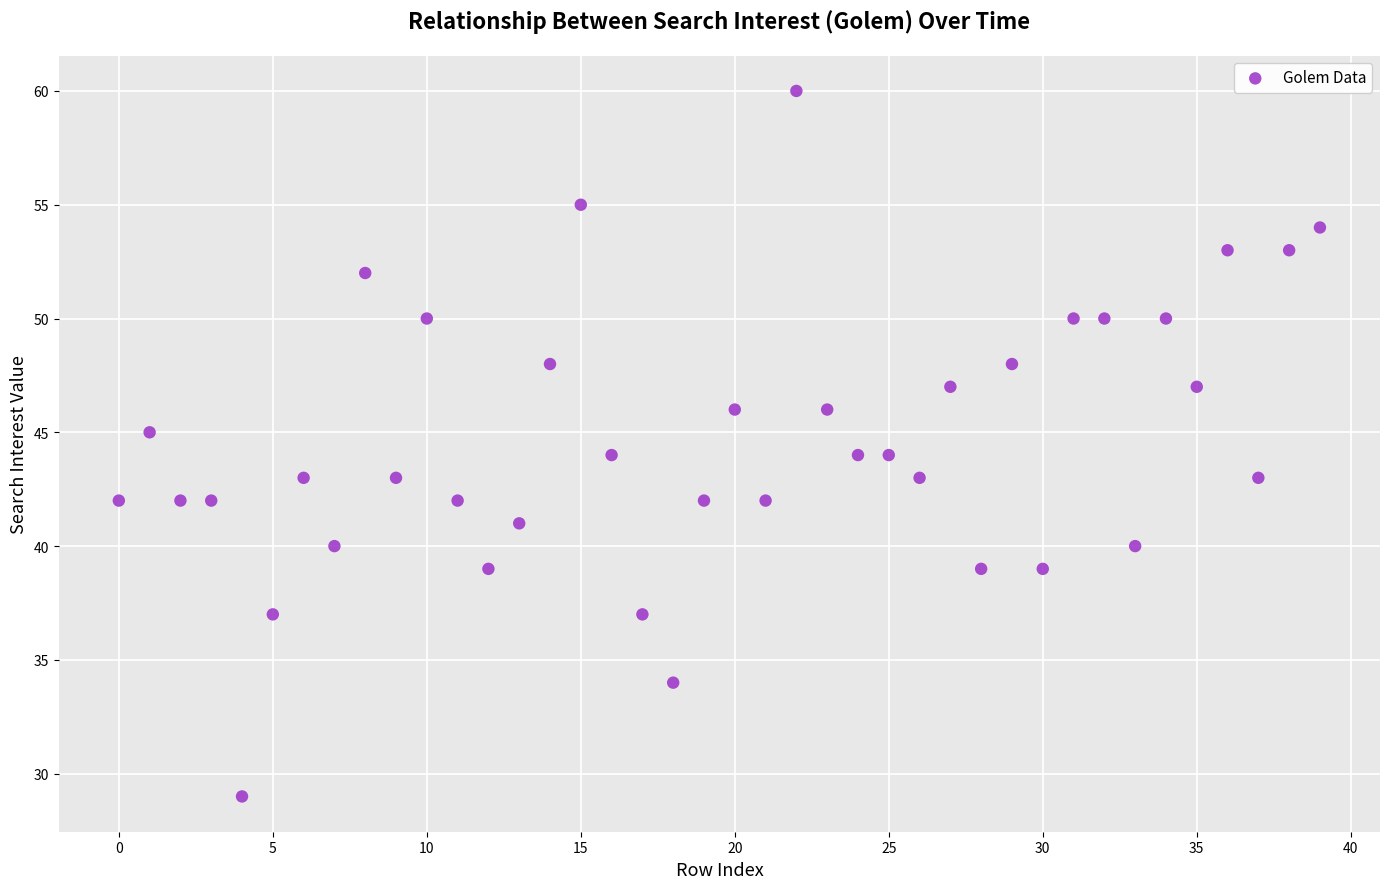

What is the range of Y values (max minus min)?

31